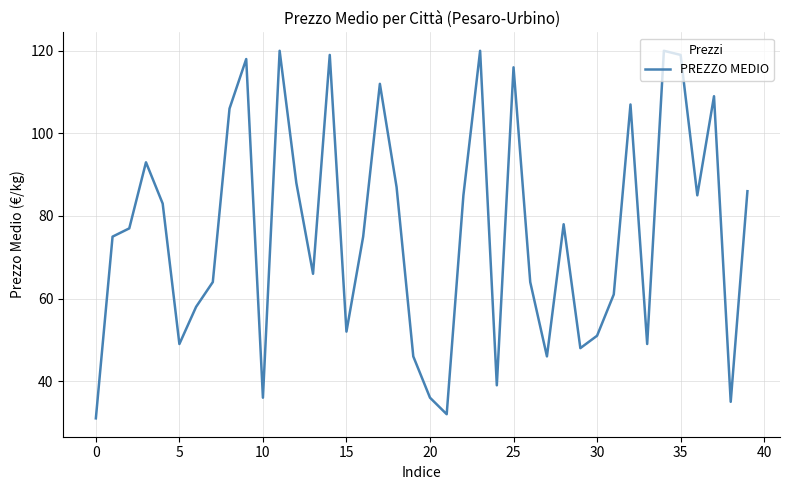

Count the number of data series in this chart.

1